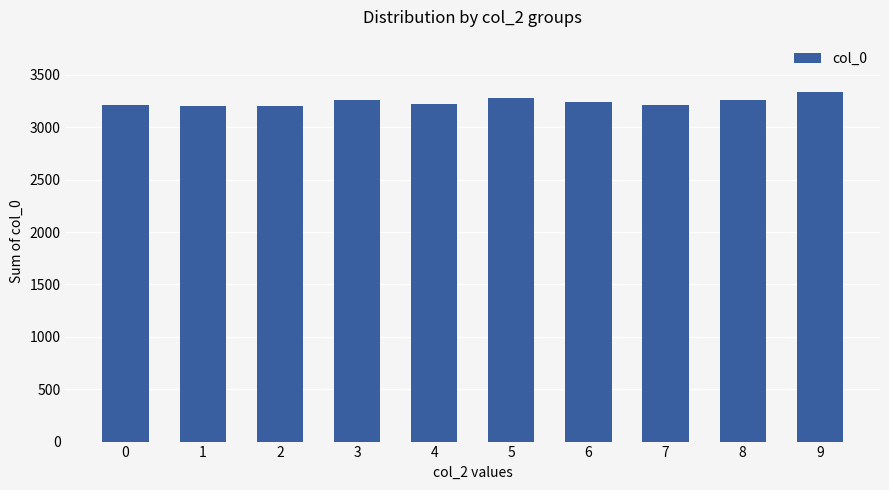

How many distinct data groups are displayed?

1